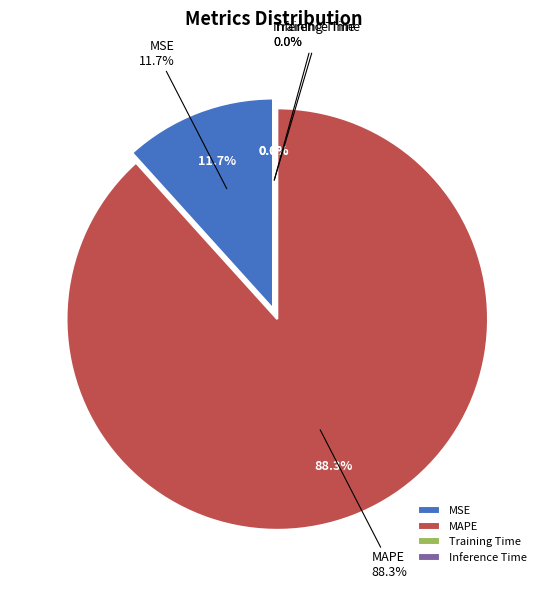

Is it true that Training Time is 0% of the pie?

True